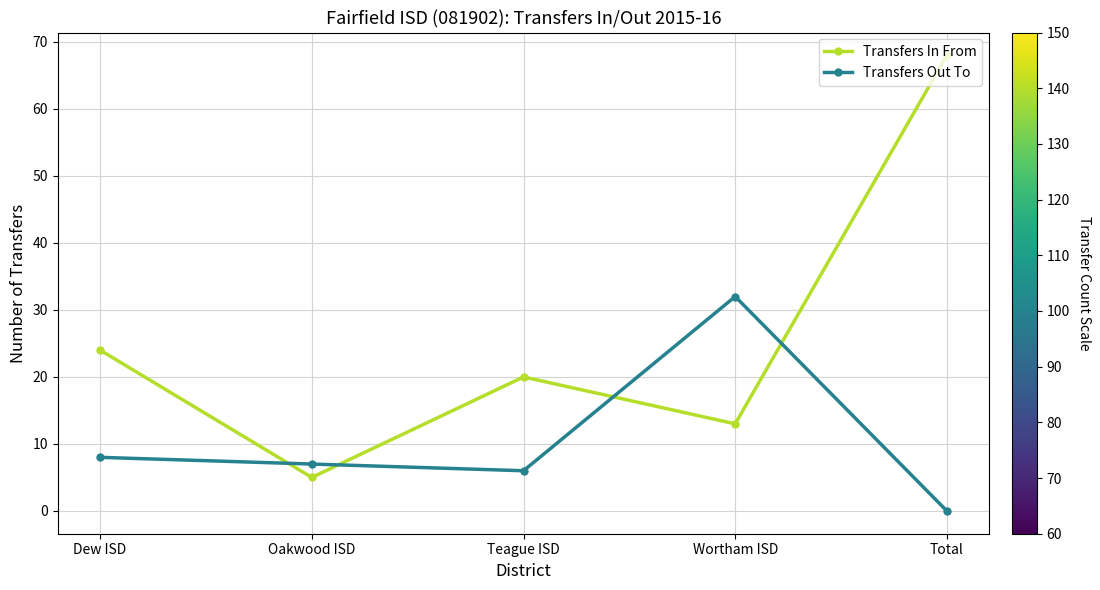

Is it true that Transfers Out To equals 46 at Wortham ISD?

False